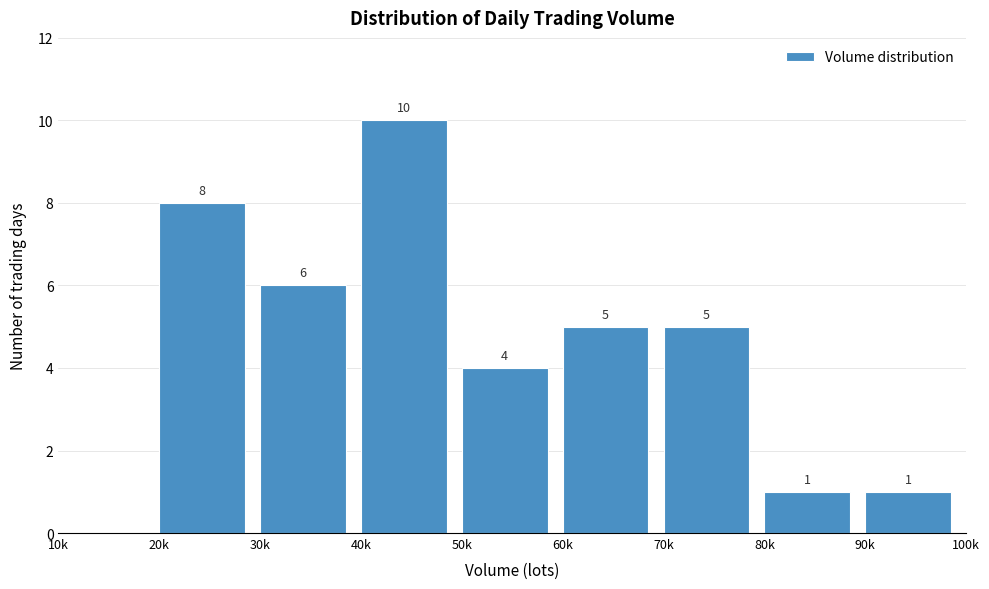

Reading left to right, extract all data points from this chart.

10k=0	20k=8	30k=6	40k=10	50k=4	60k=5	70k=5	80k=1	90k=1